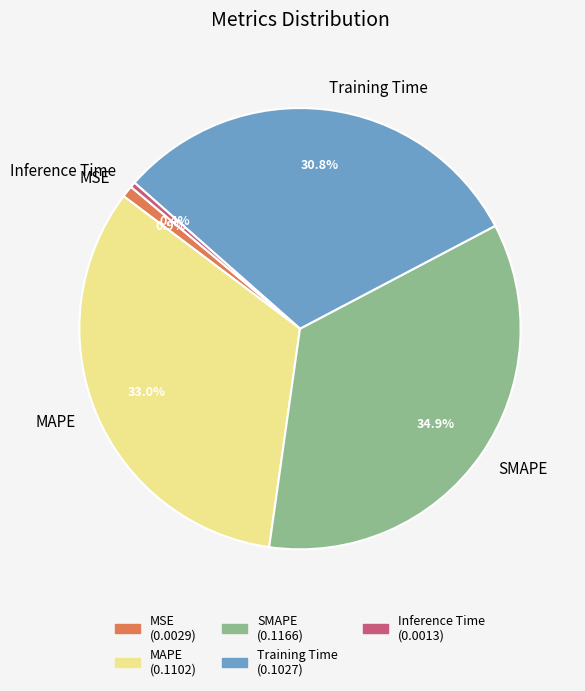

To the nearest percent, what percentage of the pie is MSE?

1%